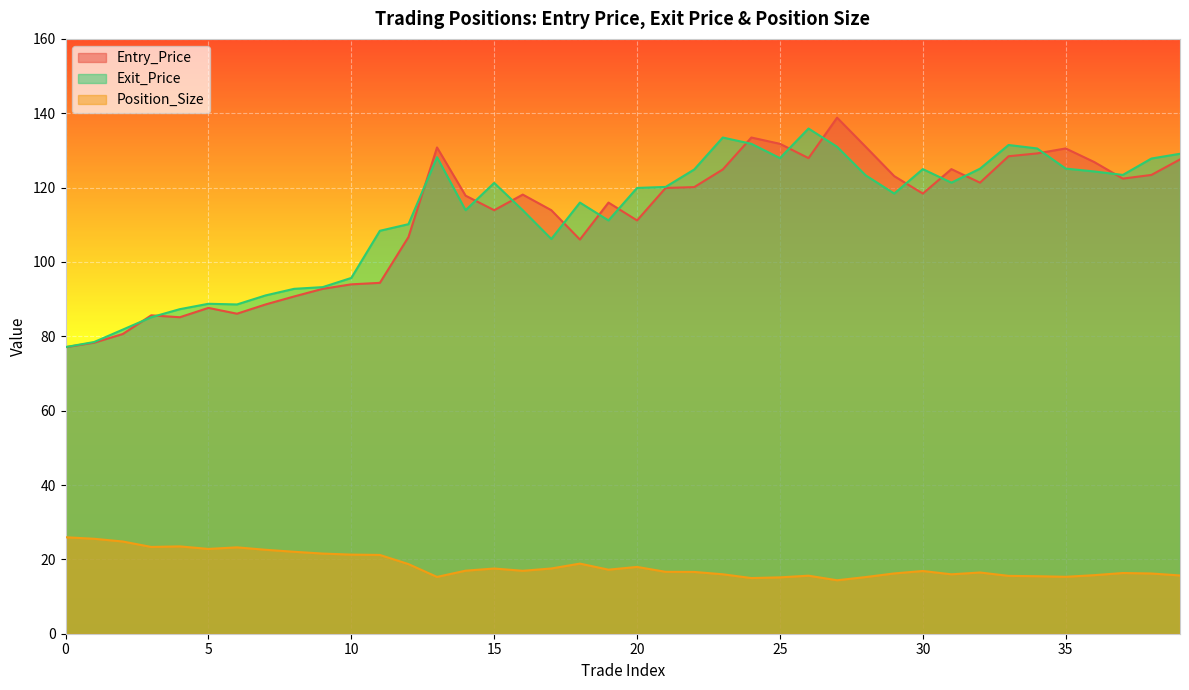

True or false: Entry_Price and Position_Size cross at least once.

False